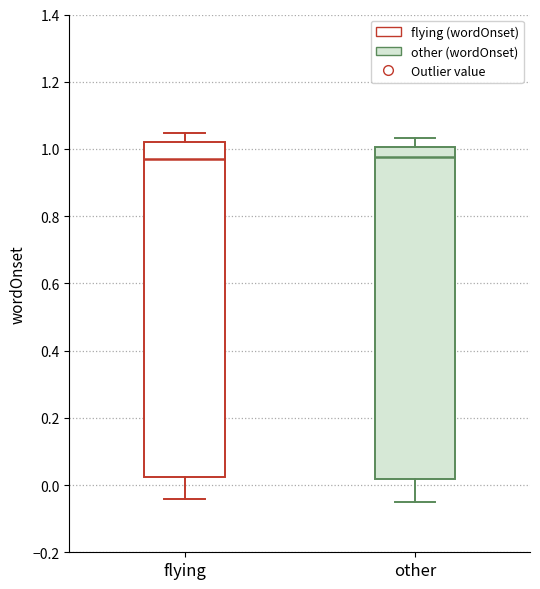

Where does the upper whisker of the box for other end on the y-axis? The values are not printed on the chart, so give them approximately, as read against the axis.

1.04